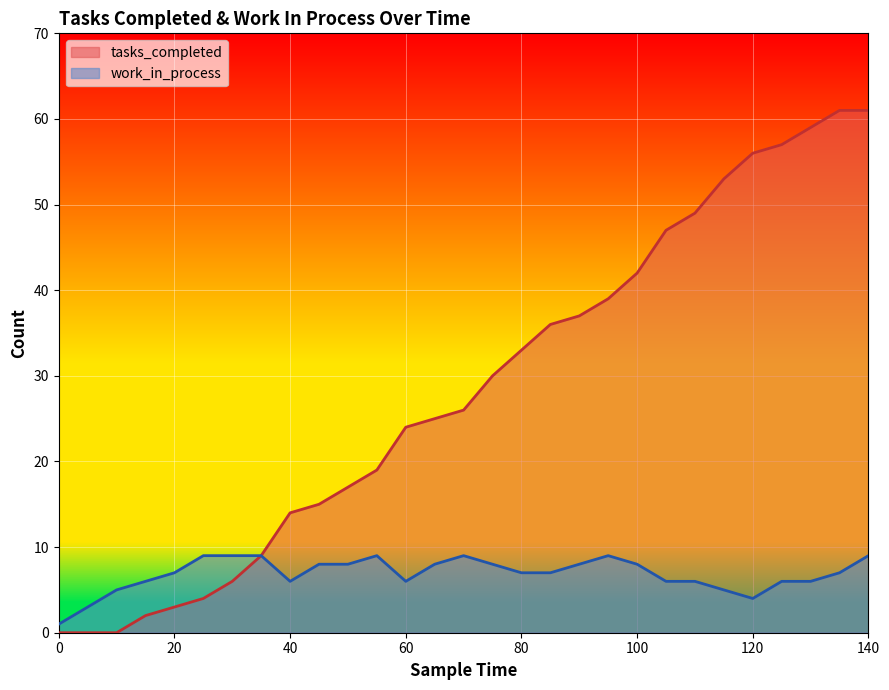

What is the value of the work_in_process point at the 18th from the left?

7